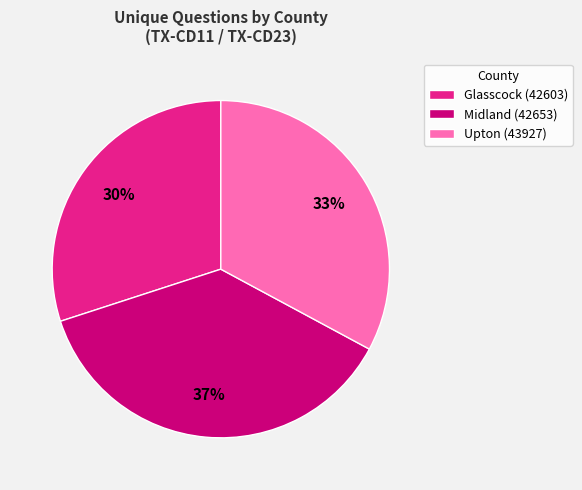

Does any single category account for the majority?

No